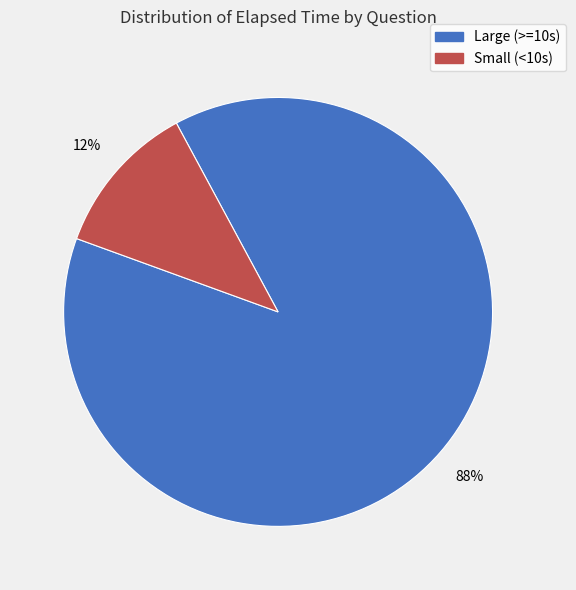

To the nearest percent, what is the average slice percentage?

50%